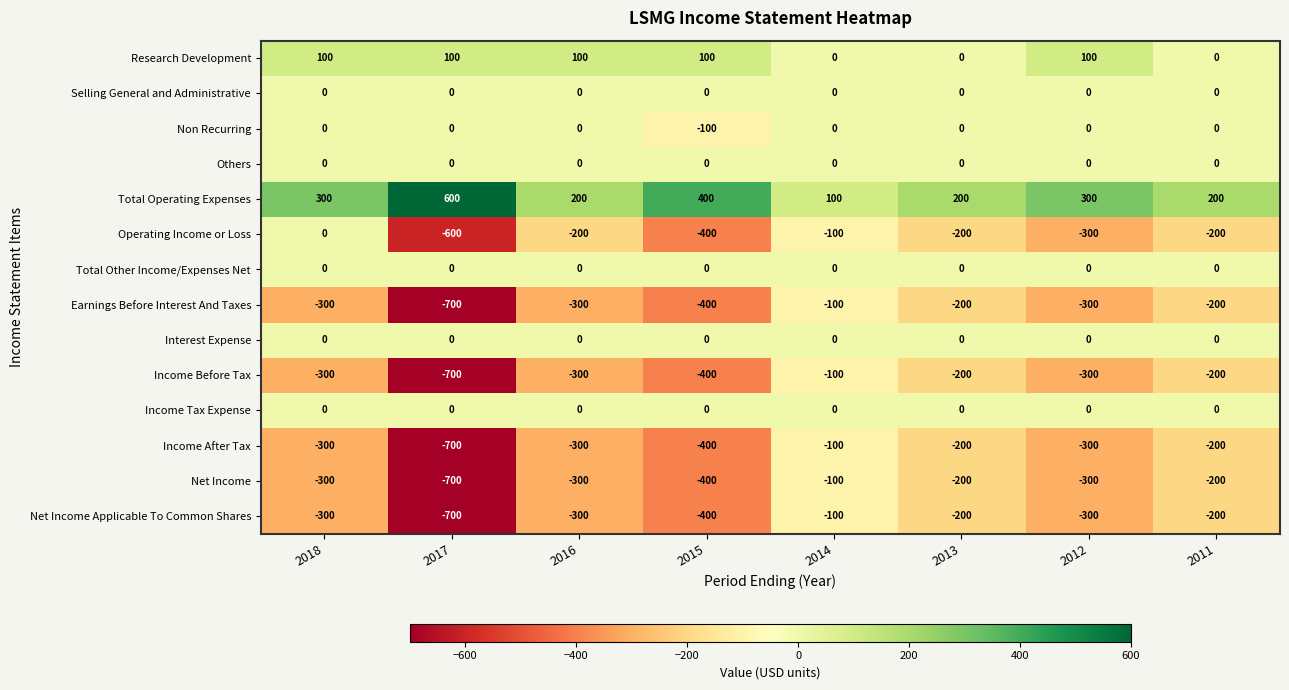

What is the difference between the second highest and minimum values in the Income Before Tax series?

500